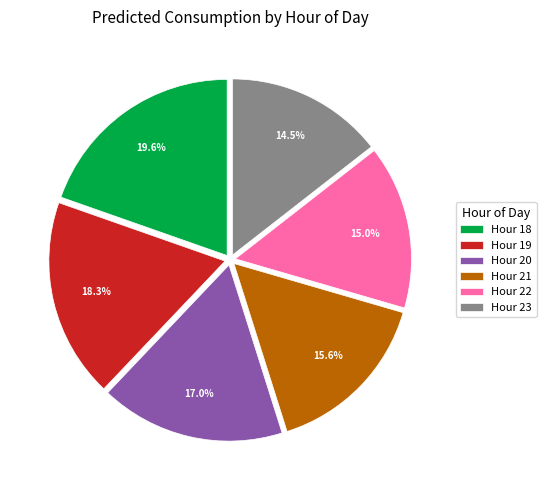

What is the ratio of the value at Hour 21 to the value at Hour 20?

0.9